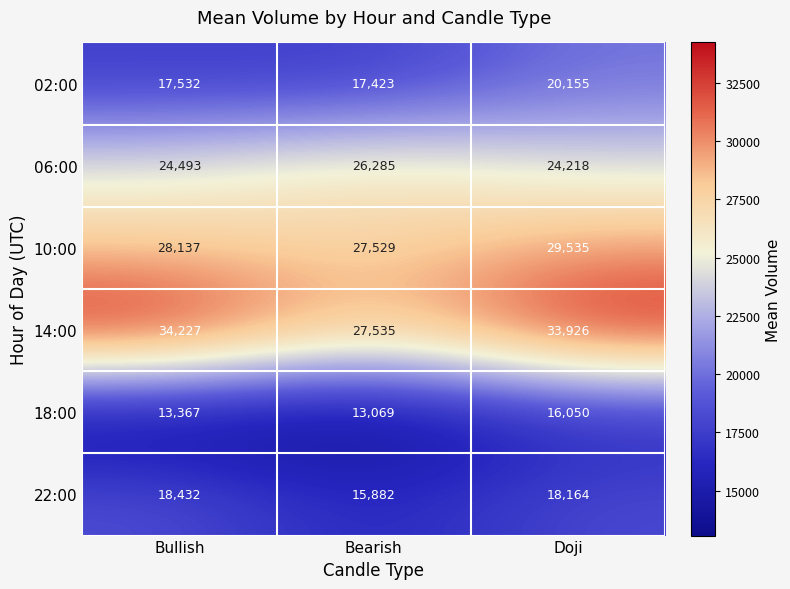

Which series has the largest range (max minus min)?

14:00